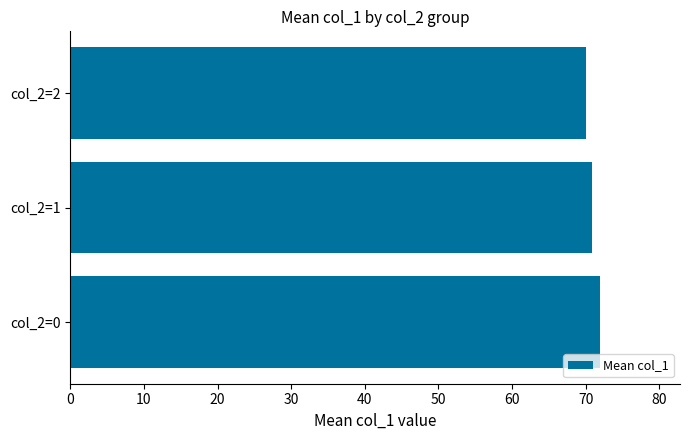

How many bars are there in total?

3